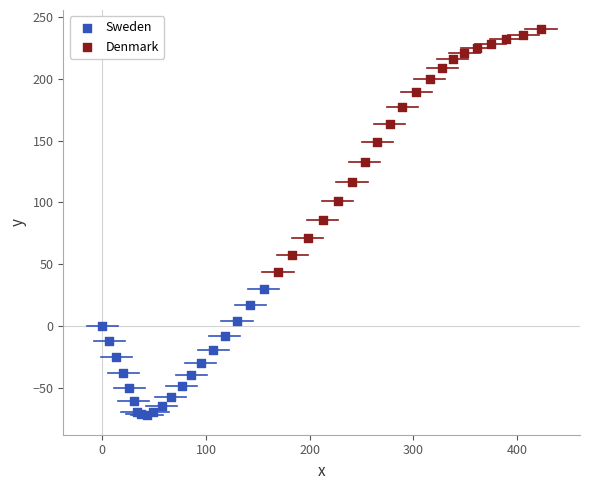

Which series contains the lowest Y value?

Sweden